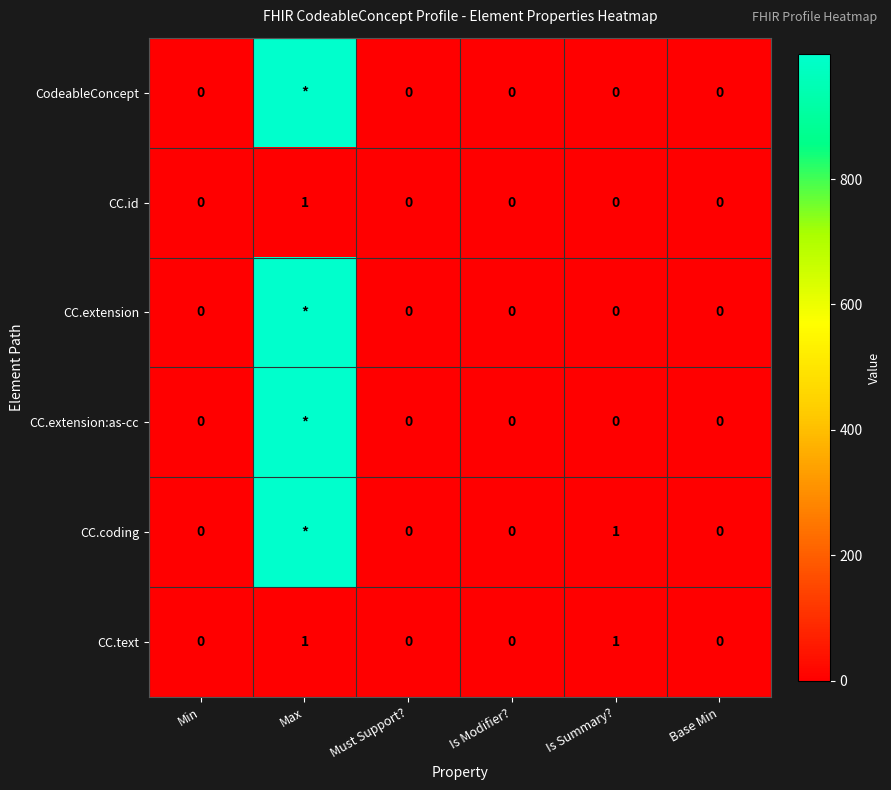

The value of CC.id at Min is 0. True or false?

True